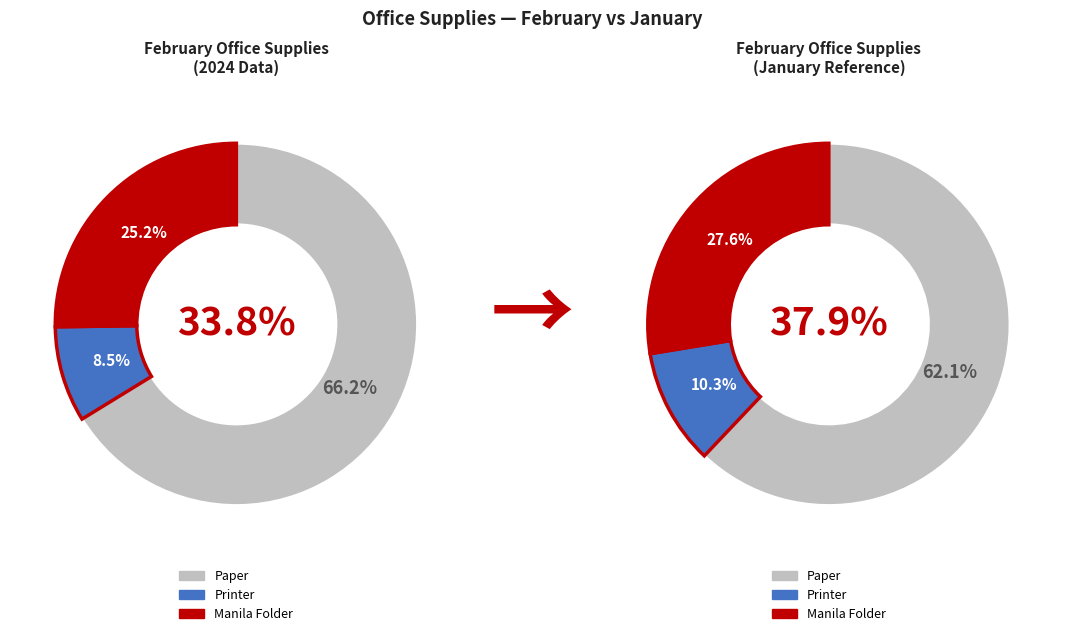

What is the largest slice in the pie chart?

Paper